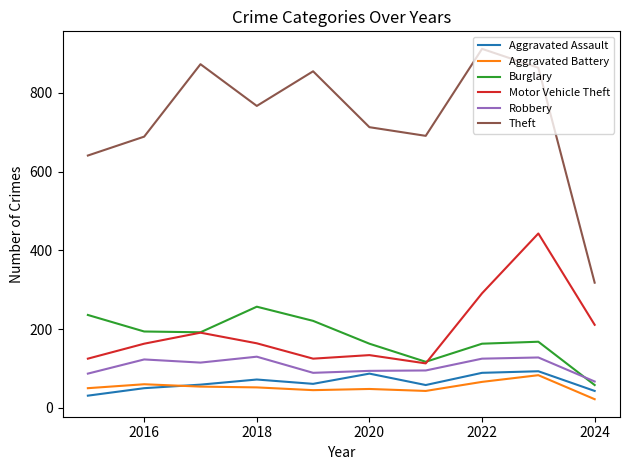

True or false: Theft and Aggravated Assault cross at least once.

False